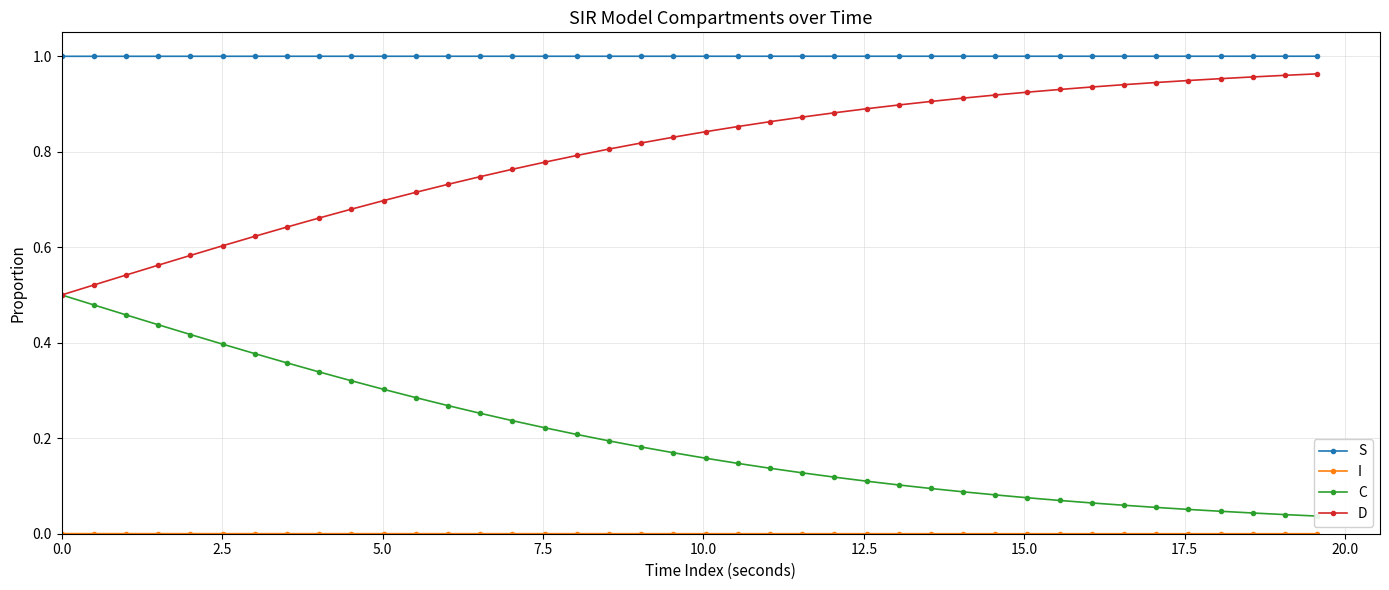

How many I values are between 0 and 1?

40